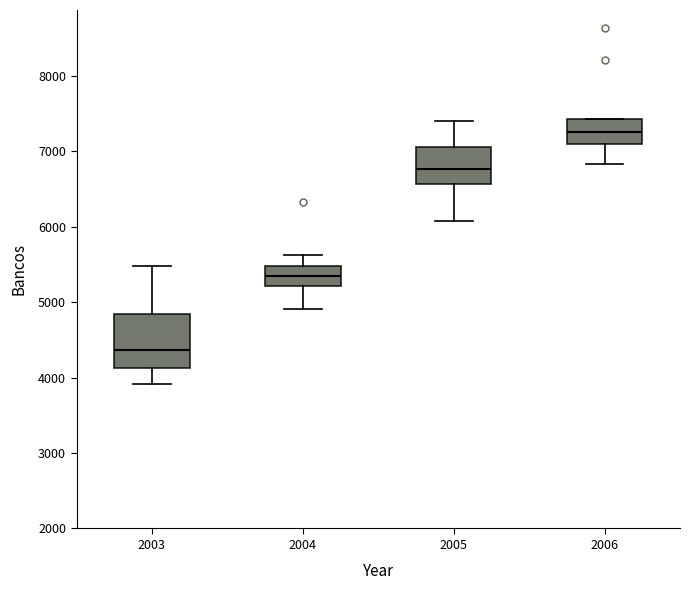

Which box has the highest median line?

2006